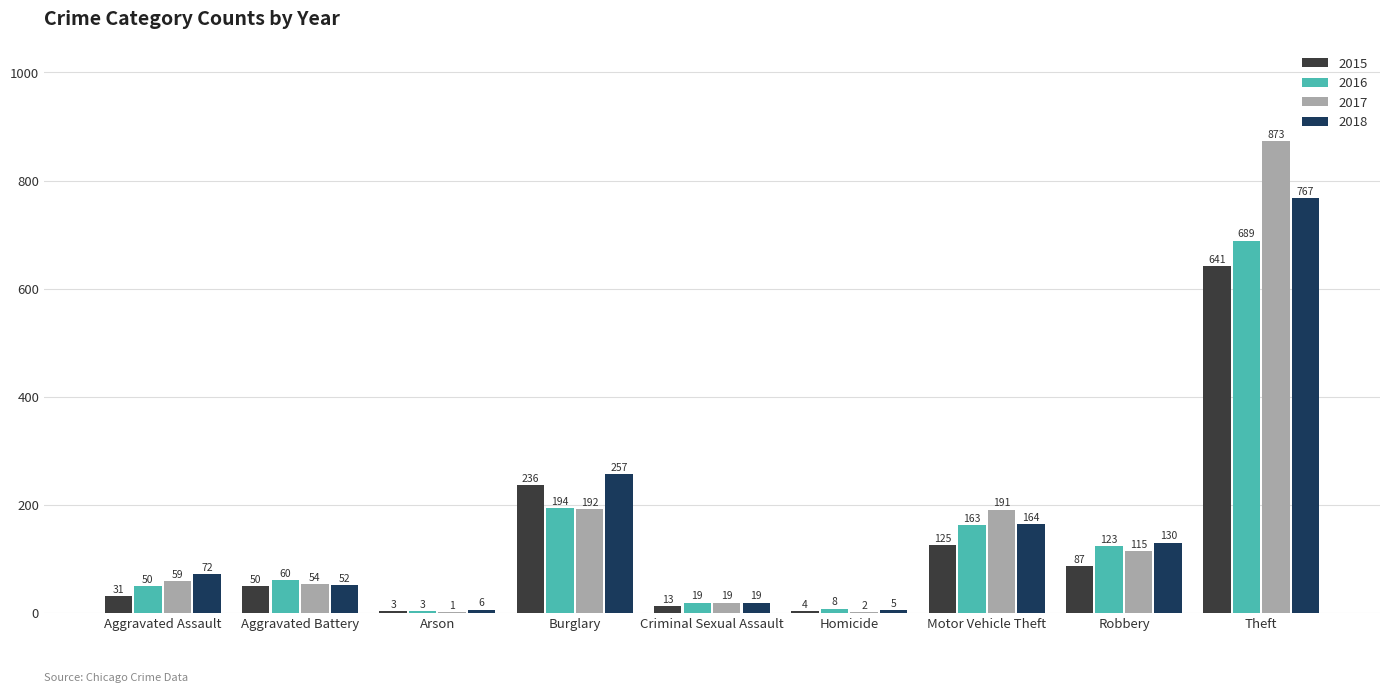

What is the total value across all series at Aggravated Battery?

216